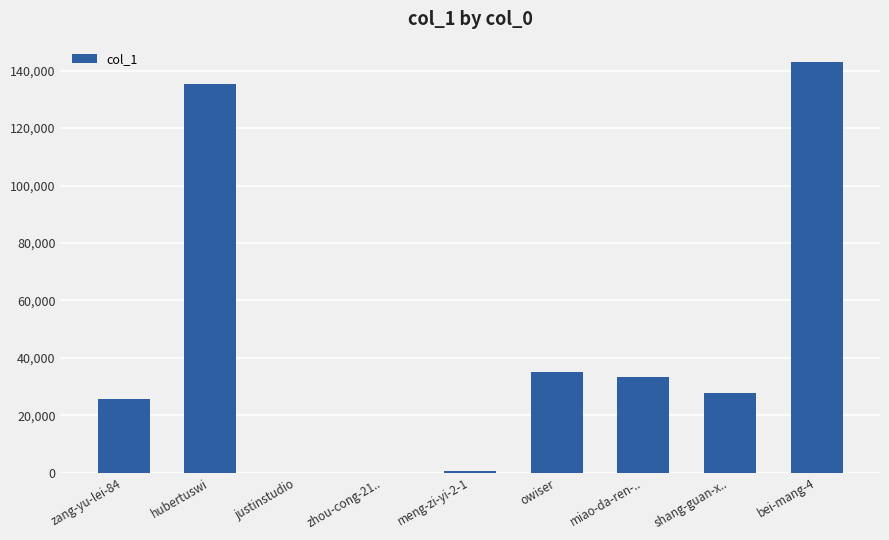

Reading left to right, transcribe all the data shown in this chart.

25765	135536	8	8	680	35042	33407	27837	142960